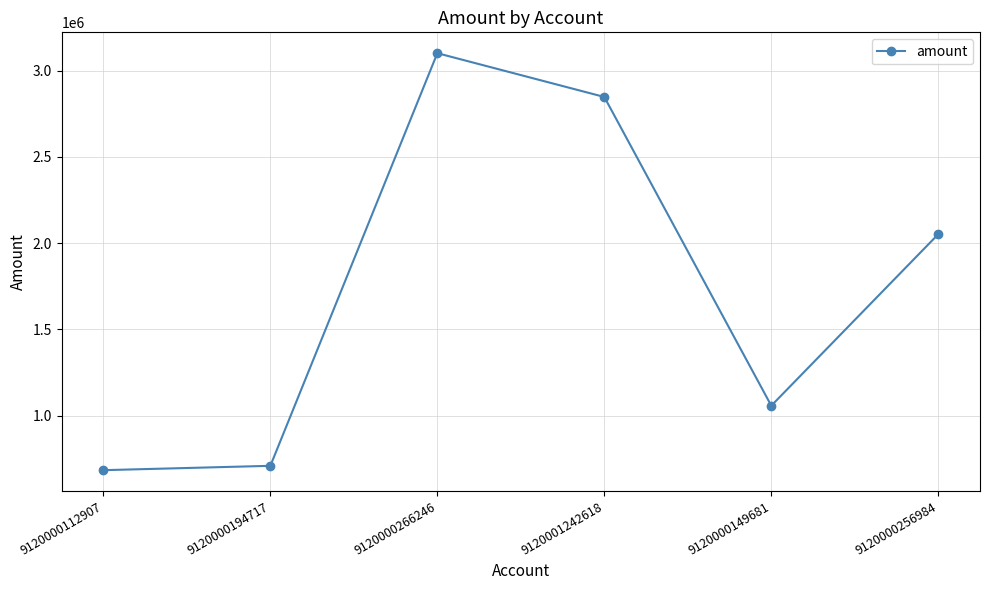

Rank the categories by value from highest to lowest.

9120000266246, 9120001242618, 9120000256984, 9120000149681, 9120000194717, 9120000112907